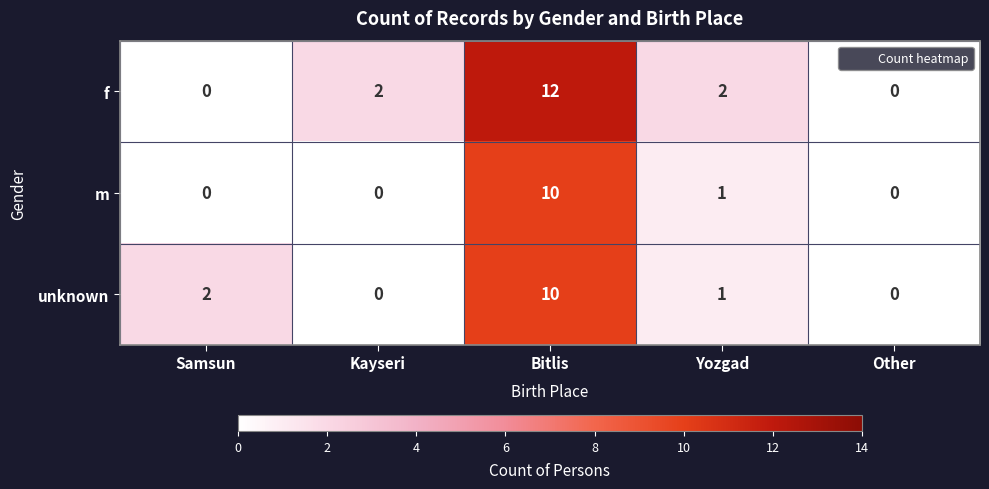

Reading left to right, what are all the values shown in this chart?

f: Samsun=0	Kayseri=2	Bitlis=12	Yozgad=2	Other=0
m: Samsun=0	Kayseri=0	Bitlis=10	Yozgad=1	Other=0
unknown: Samsun=2	Kayseri=0	Bitlis=10	Yozgad=1	Other=0